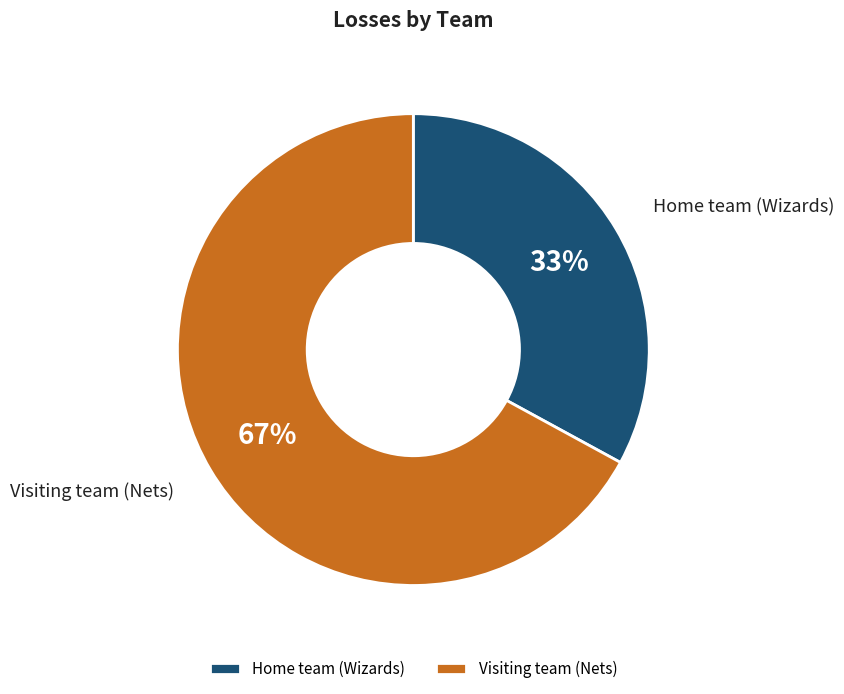

To the nearest percent, what is the average slice percentage?

50%